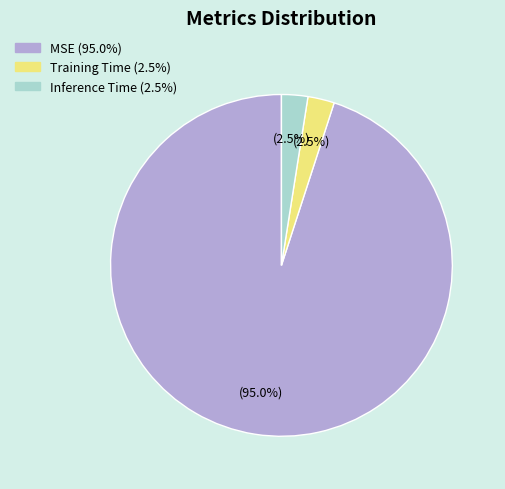

To the nearest percent, what is the average slice percentage?

33%